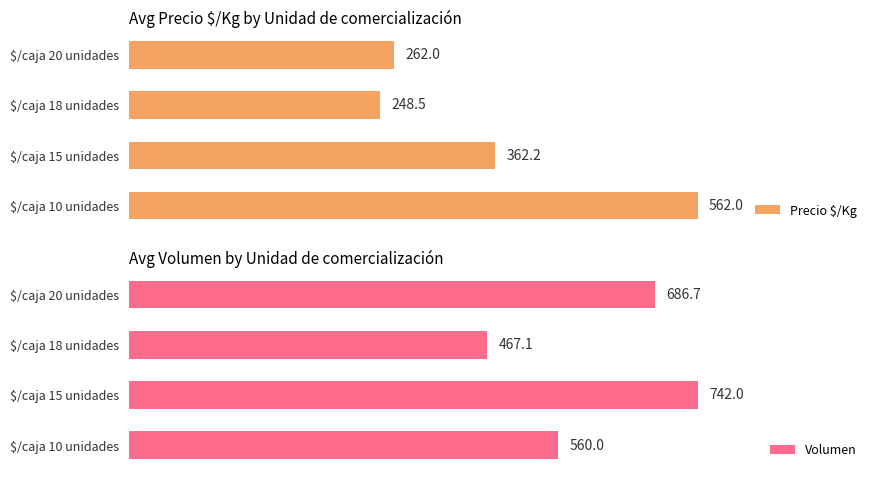

Which category has the lowest value in the Precio $/Kg series?

$/caja 18 unidades